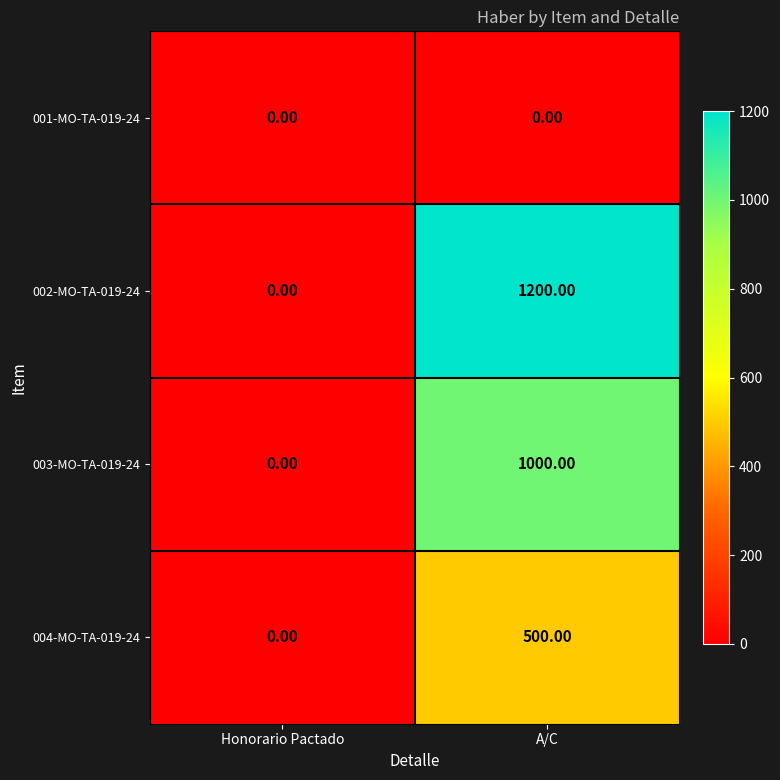

What is the difference between the maximum and minimum values in the 004-MO-TA-019-24 series?

500